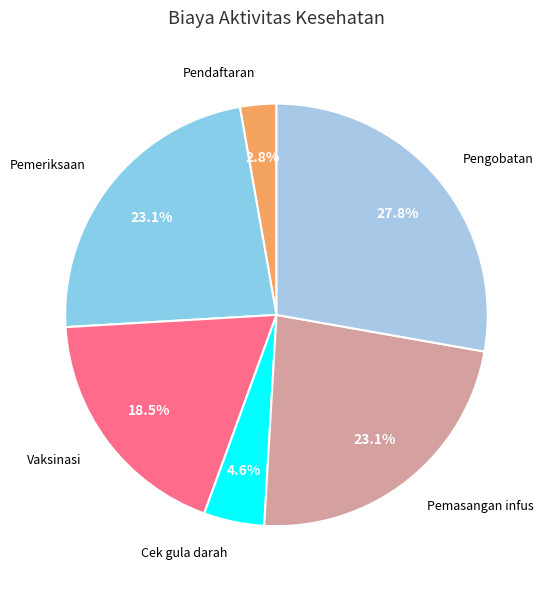

Count the number of slices in the pie.

6